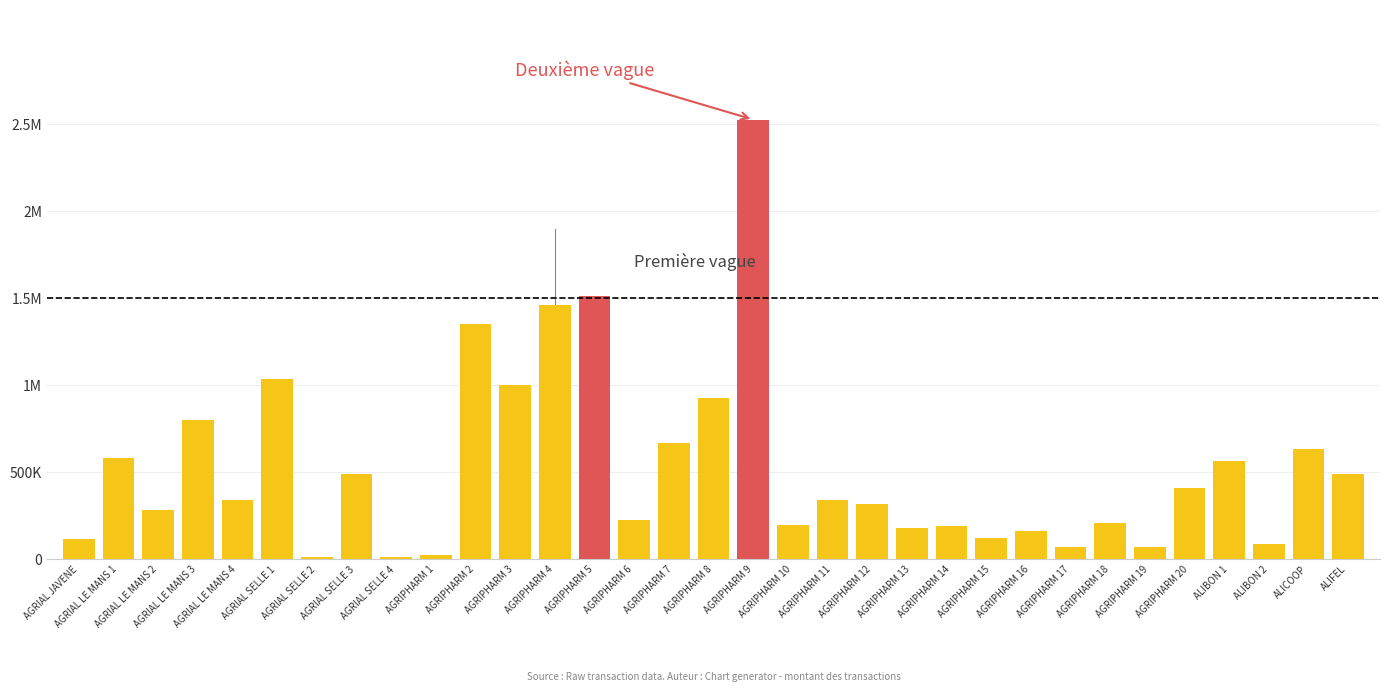

What are all the series names shown in the legend?

Below threshold, Above threshold